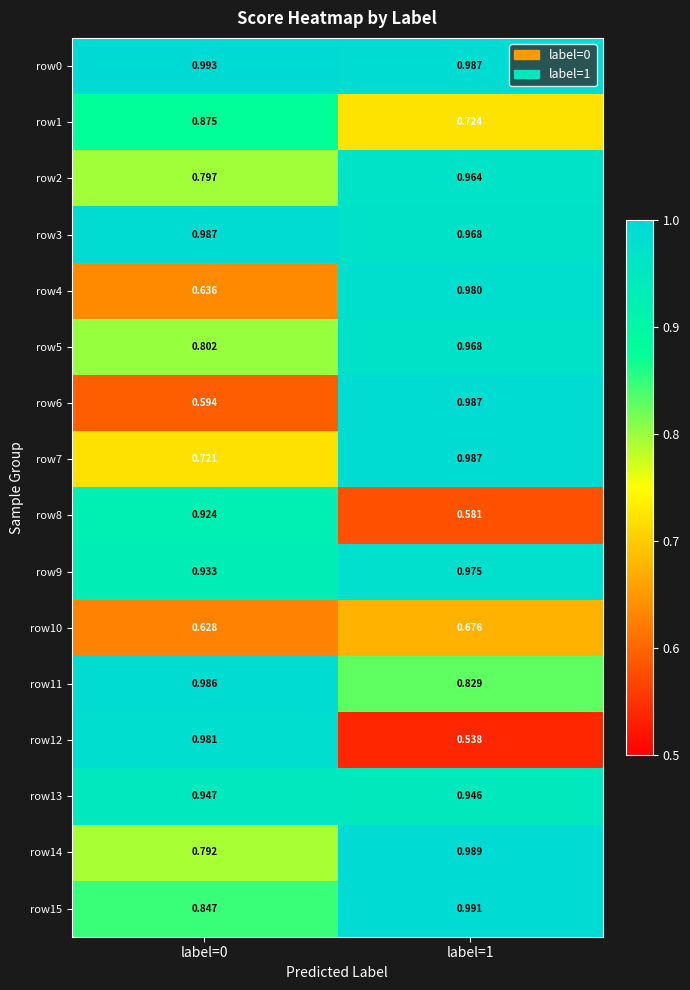

Is the value of row5 at label=0 greater than the value of row2 at label=0?

Yes